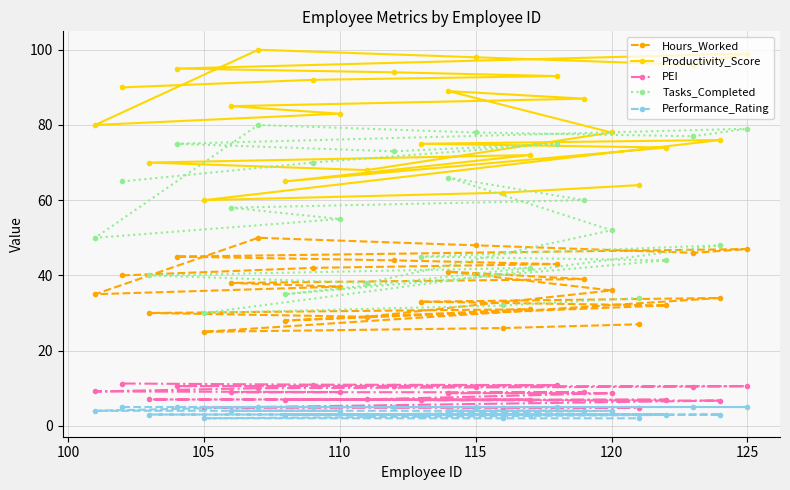

What is the difference between the maximum and minimum values in the Tasks_Completed series?

50.0